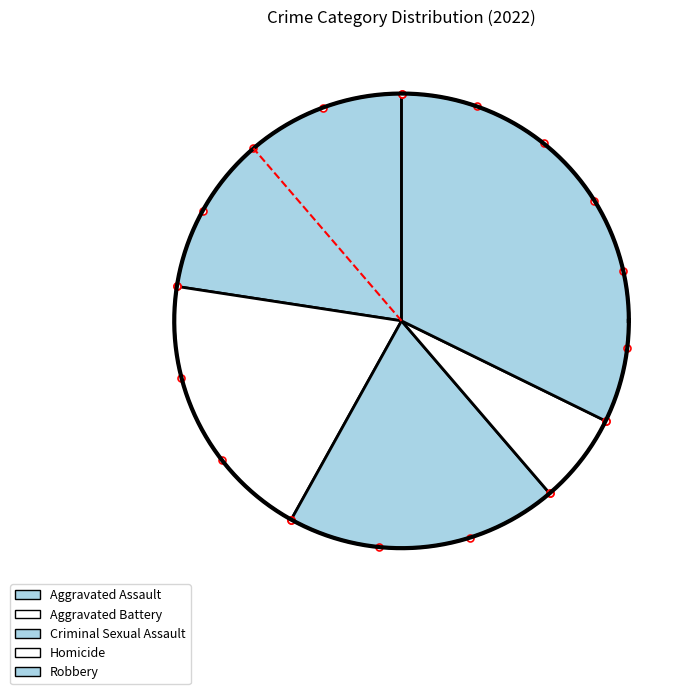

What is the change in value from Homicide to Robbery?

+8